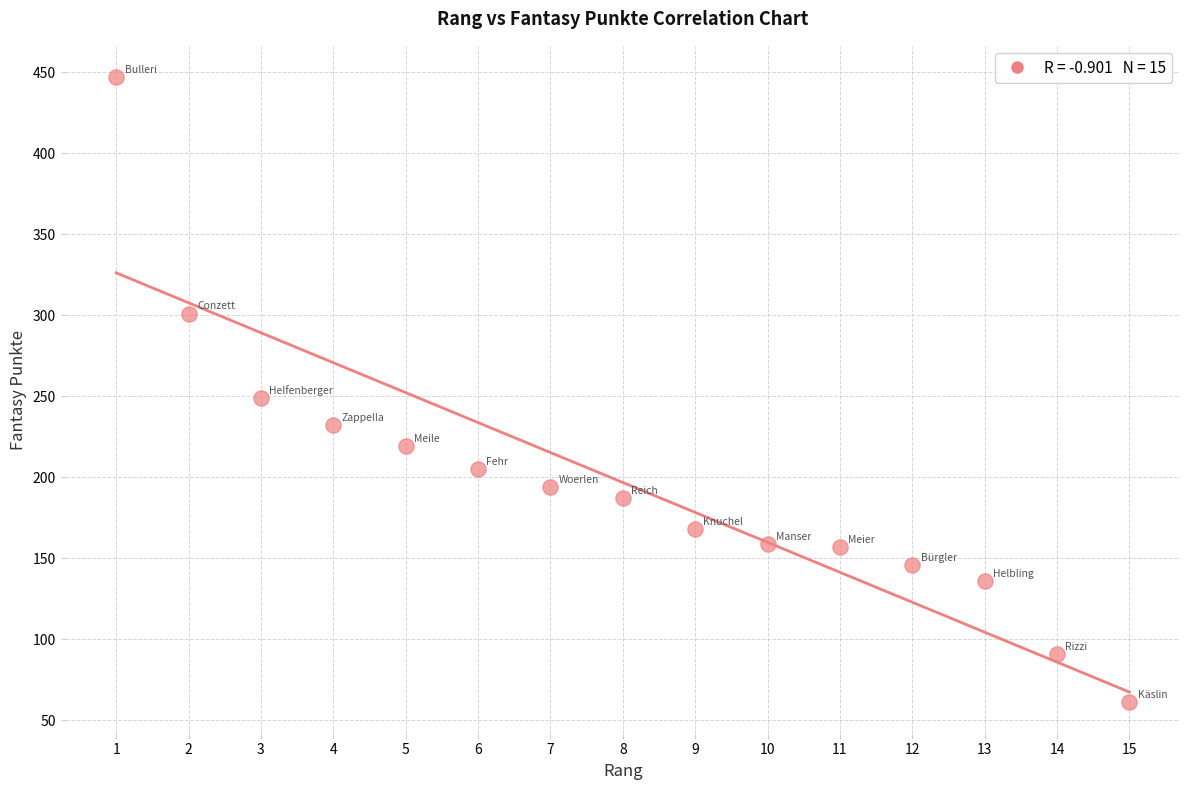

What Y value in the scatter plot is closest to 254?

249